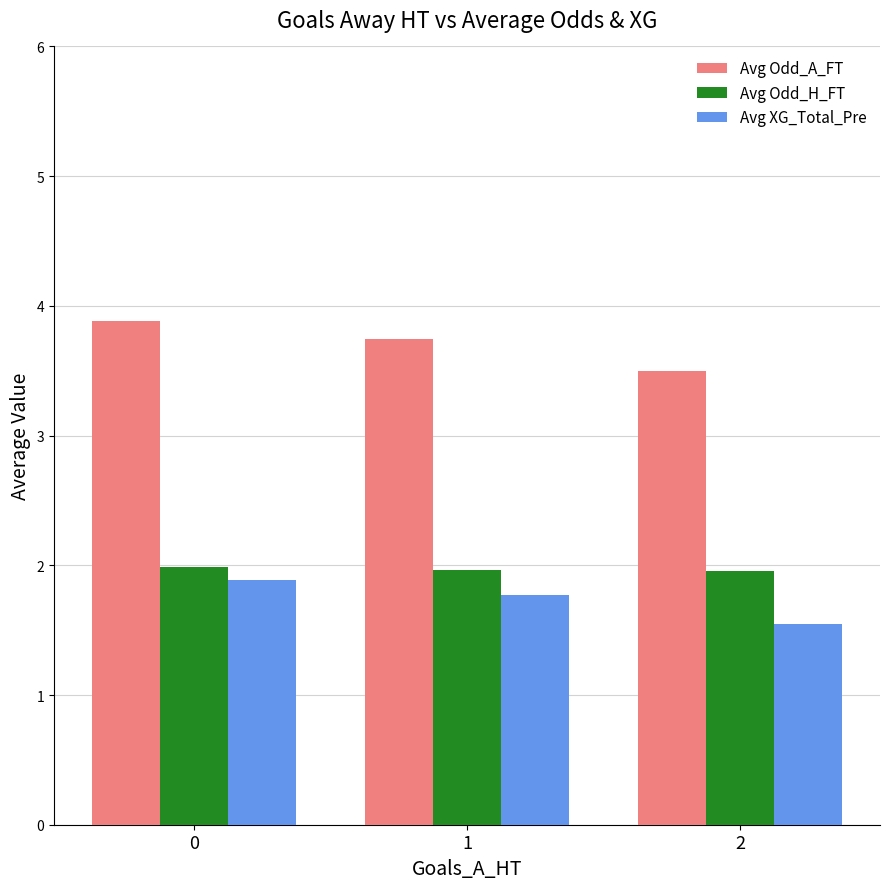

Does the chart contain stacked bars?

No